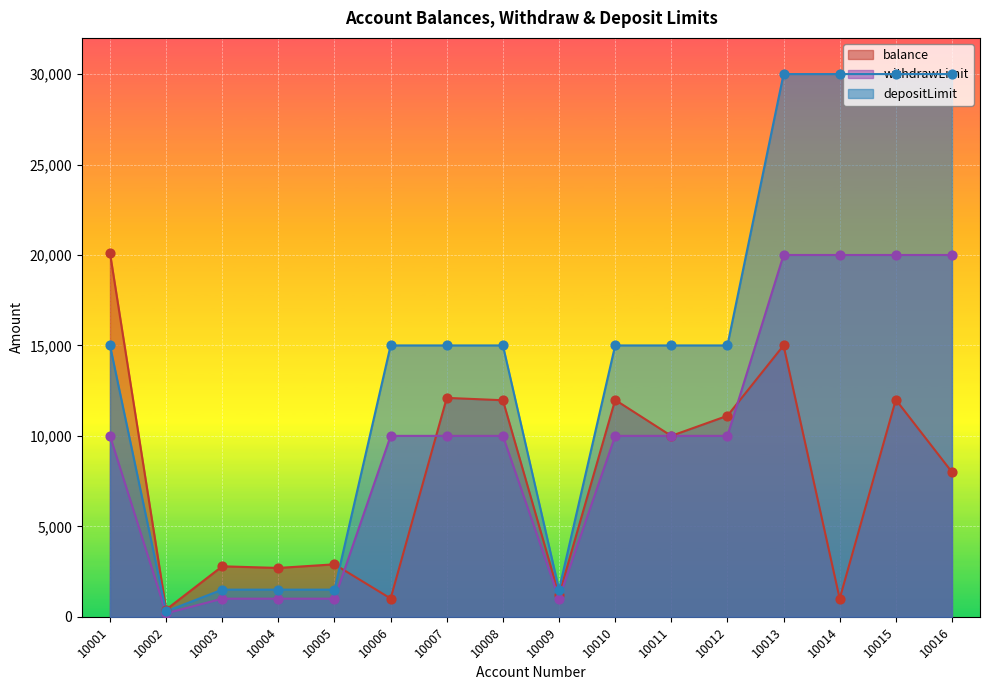

Which series reaches the maximum Y coordinate?

depositLimit